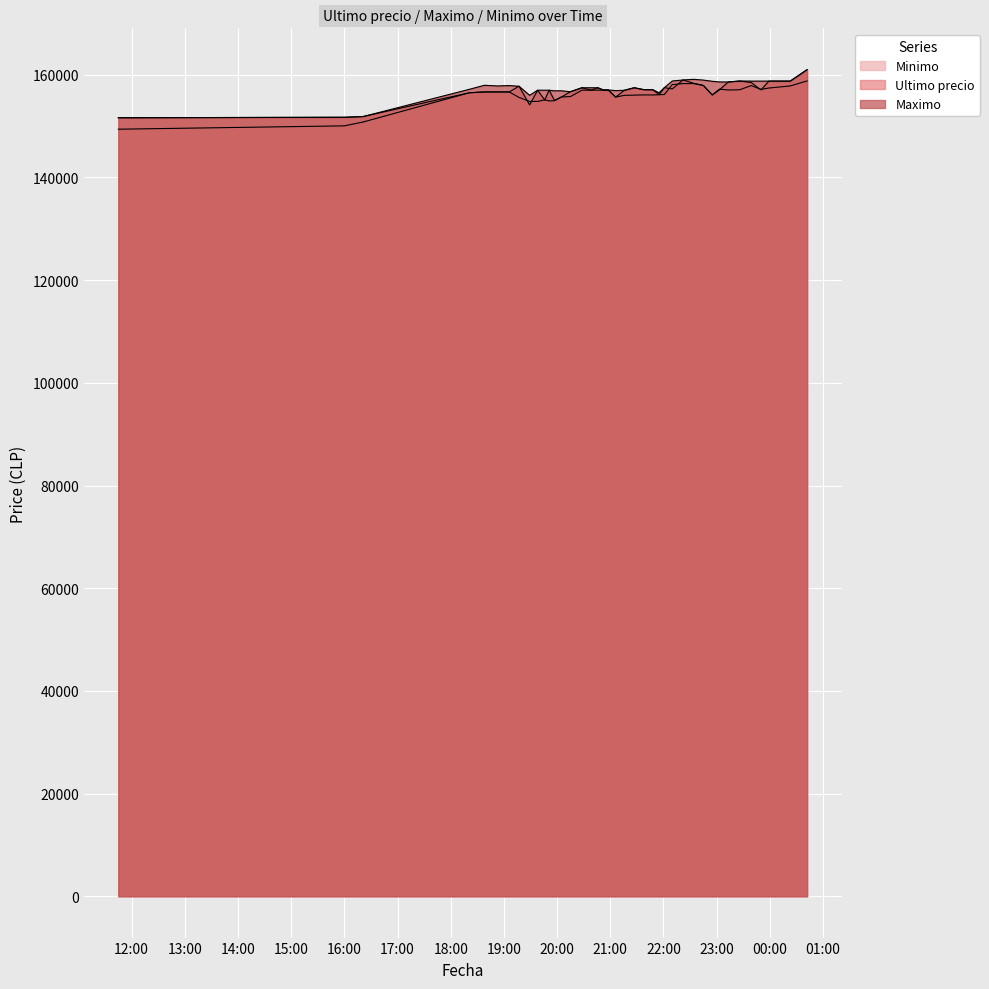

What is the label of the 2nd point from the left?

16:00